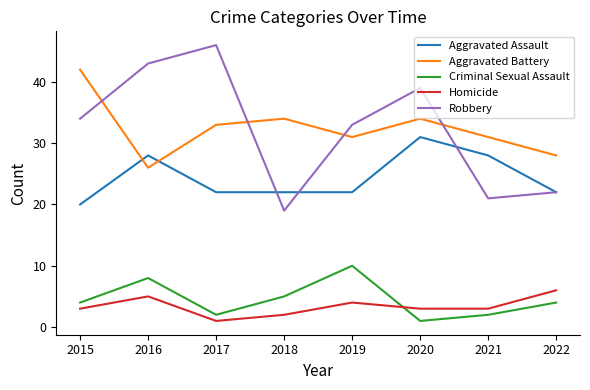

How many interior local valleys does the Aggravated Battery series have?

2